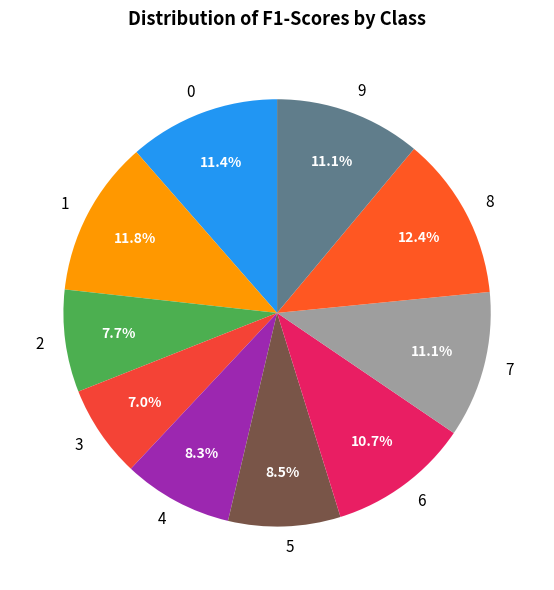

The 3 slice represents 7% of the pie. True or false?

True